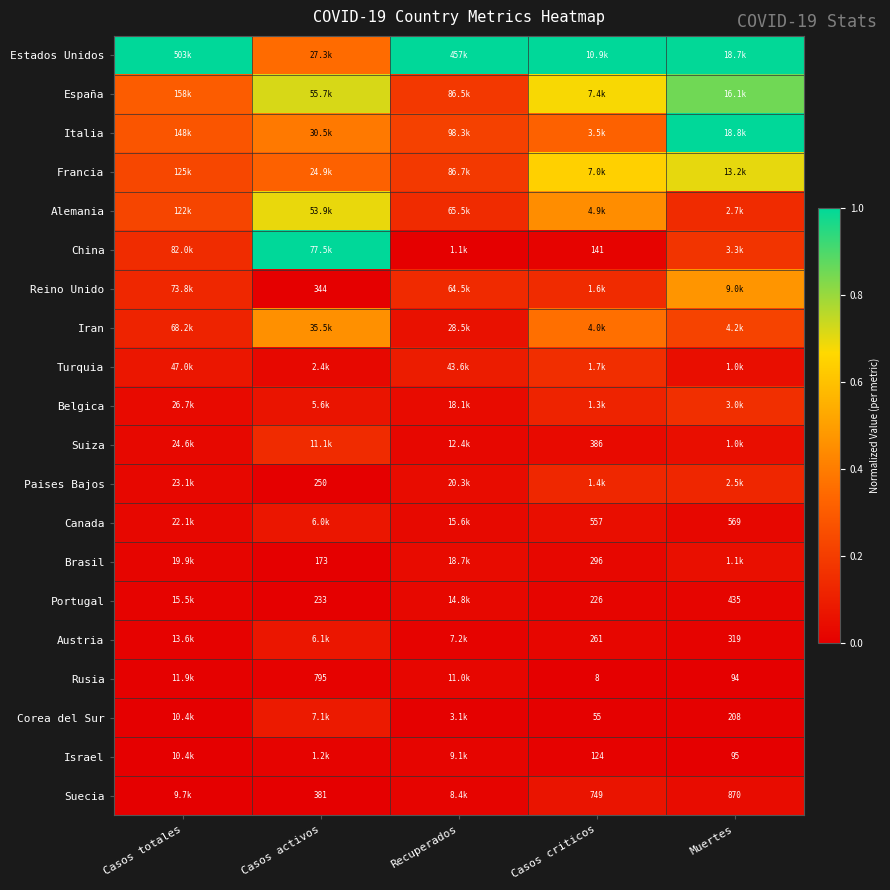

The value of Belgica at Casos totales is 0.1. True or false?

False